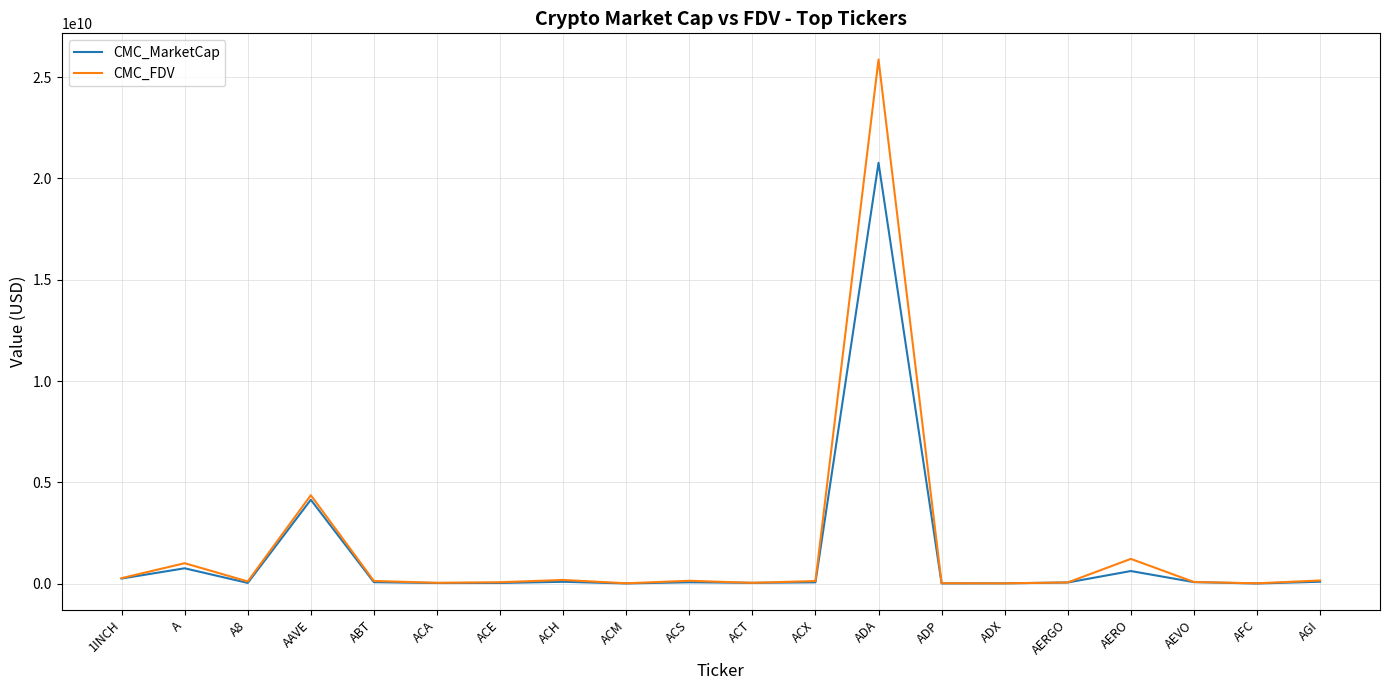

Which series has the largest range (max minus min)?

CMC_FDV